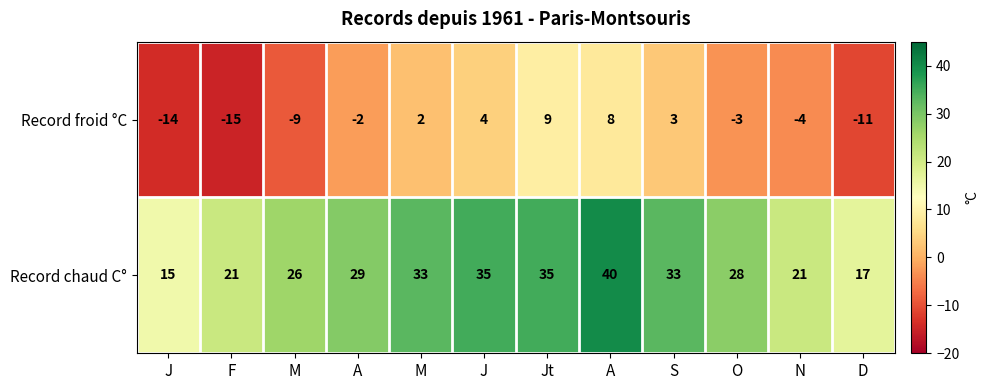

Count the number of data series in this chart.

2